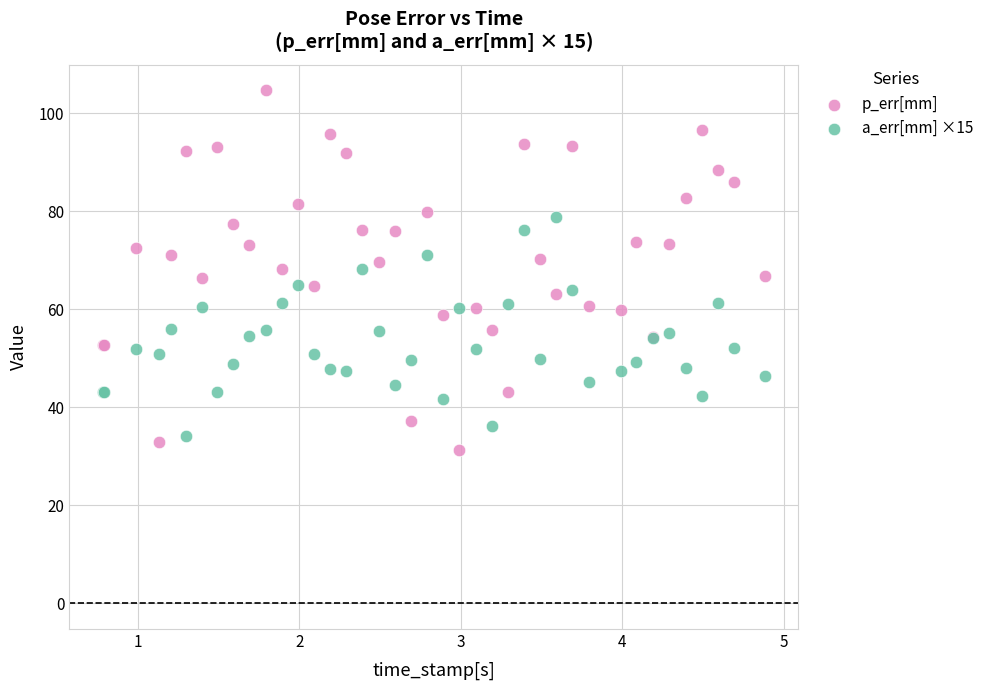

Which series has the largest Y range (max minus min)?

p_err[mm]